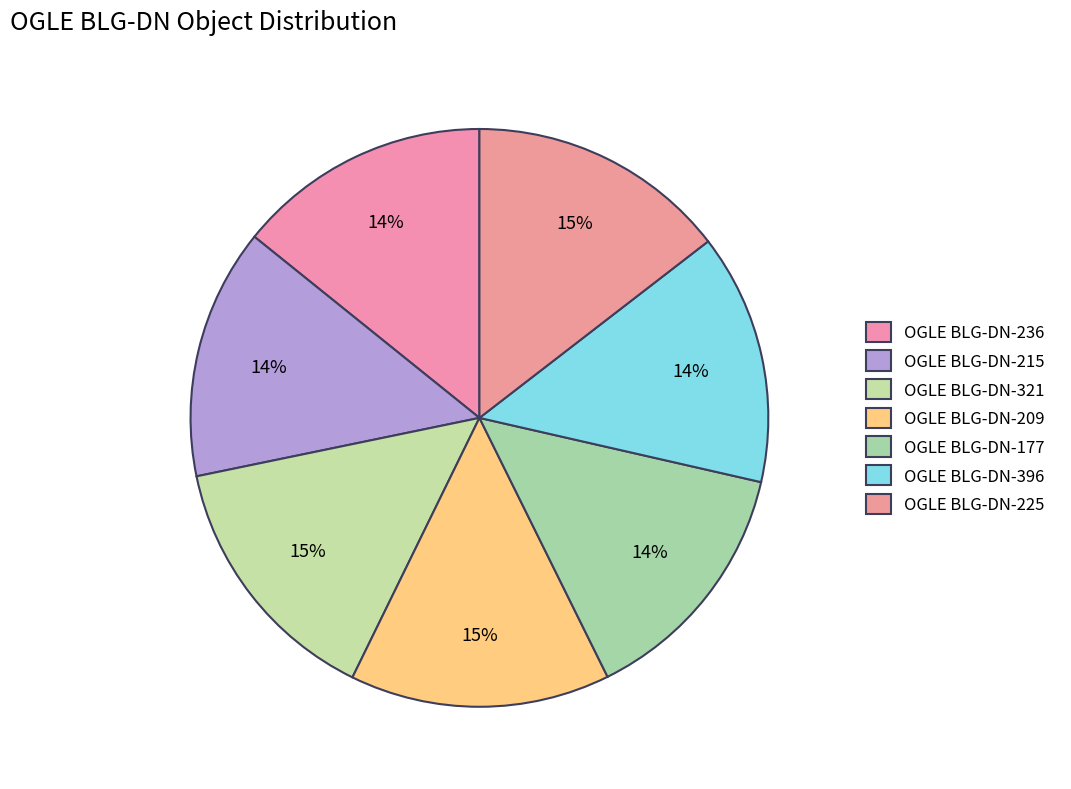

Count the number of slices in the pie.

7